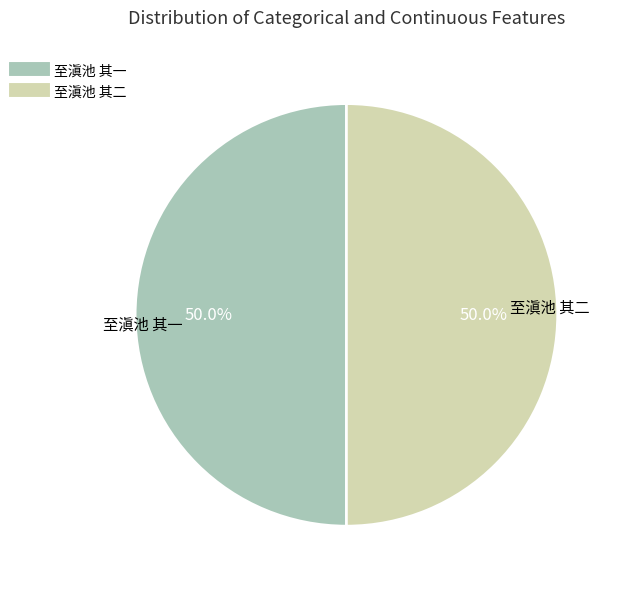

Do 至滇池 其二 and 至滇池 其一 together represent more than half of the pie?

Yes